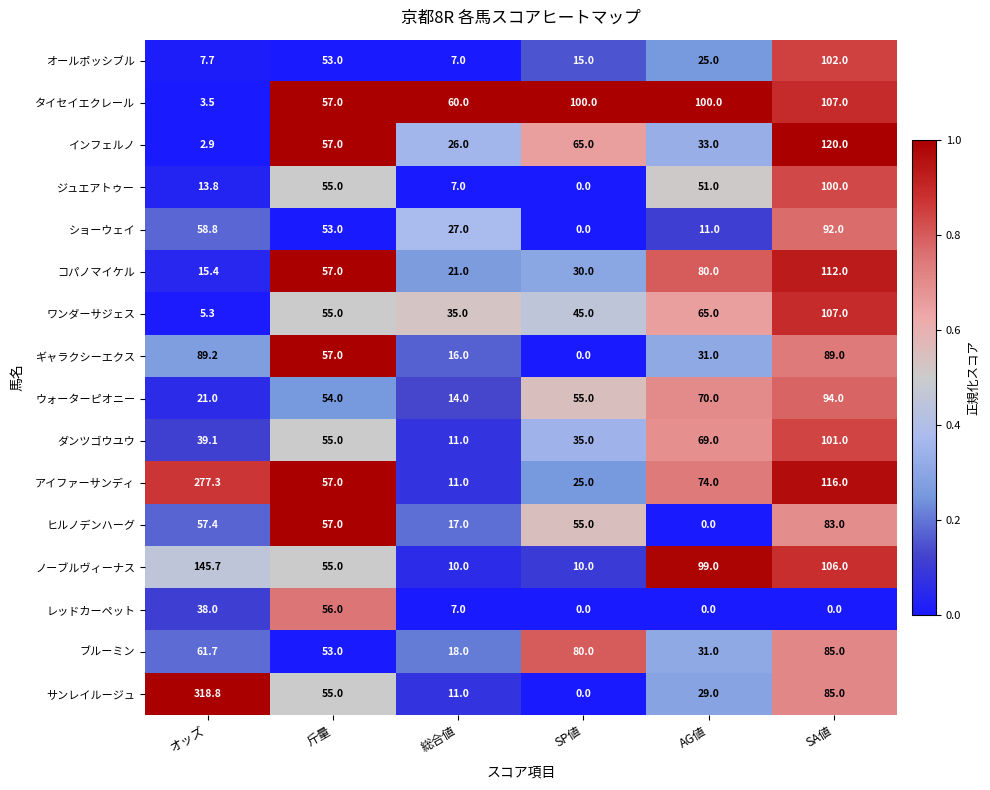

Which category has the highest value in the ショーウェイ series?

SA値